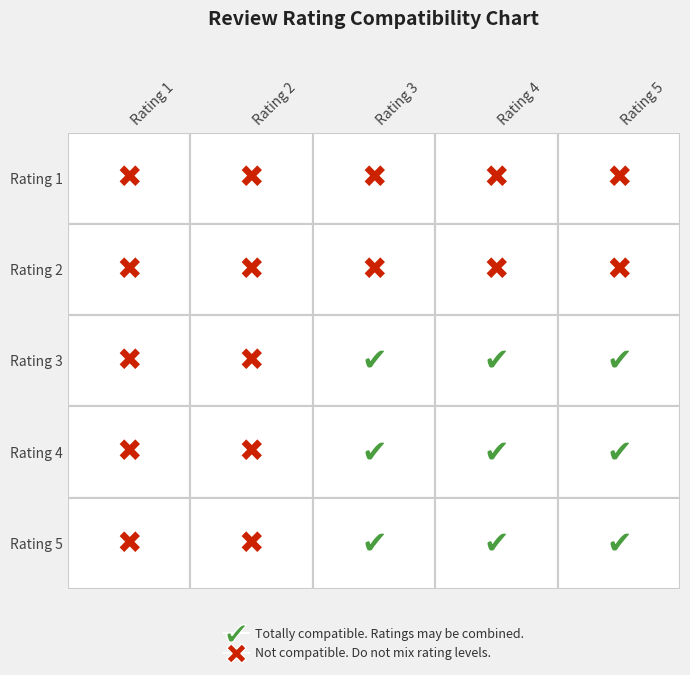

Which has a higher value, 3 or 2?

3